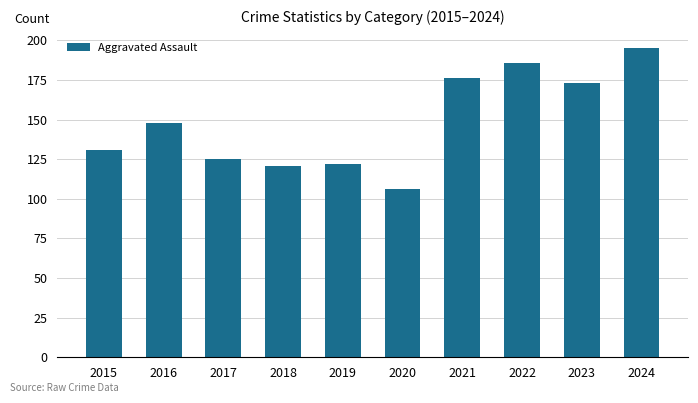

Which category has the highest value across all series?

2024